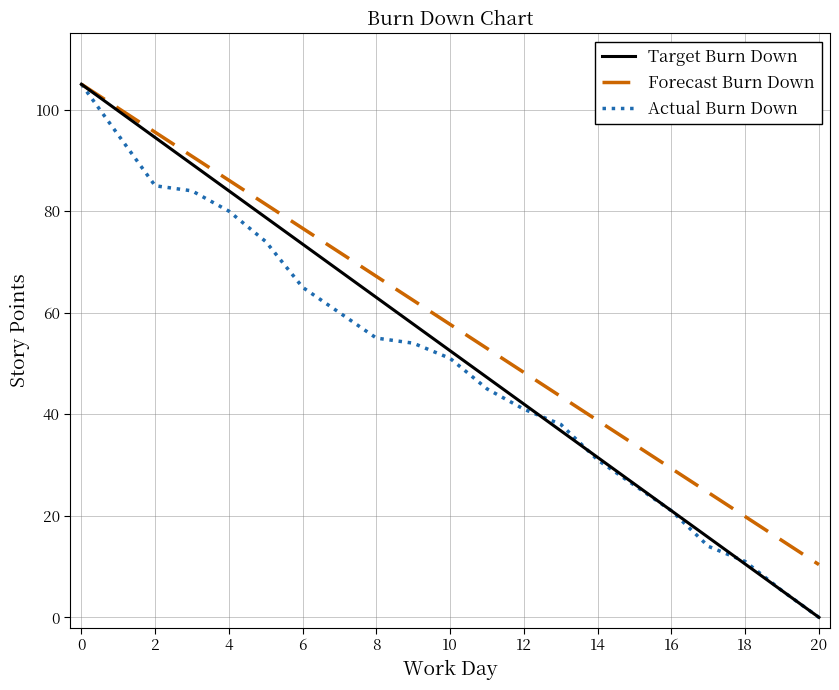

Rank the series by their average value, from lowest to highest.

Actual Burn Down, Target Burn Down, Forecast Burn Down